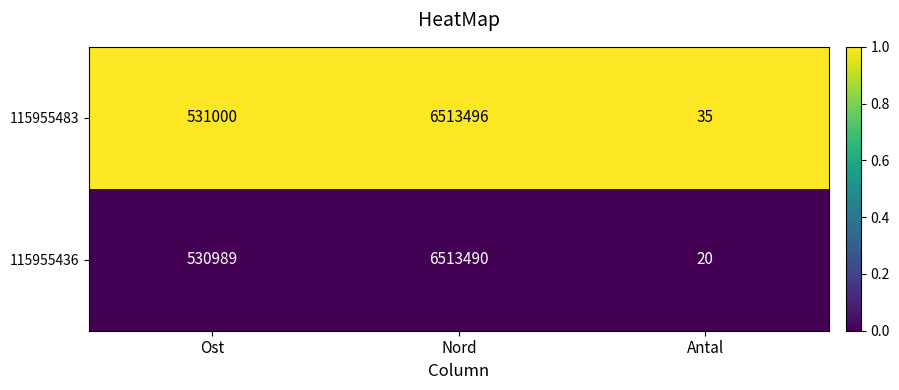

Which series has the largest total across all categories?

115955483